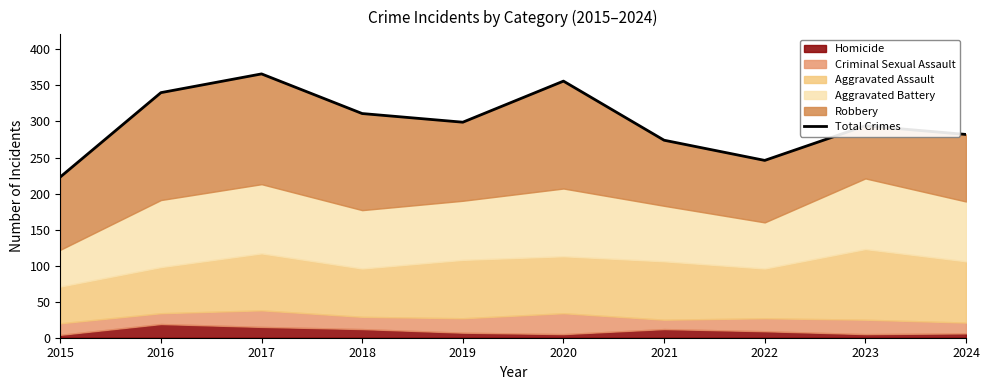

What is the maximum value shown in the chart?

366